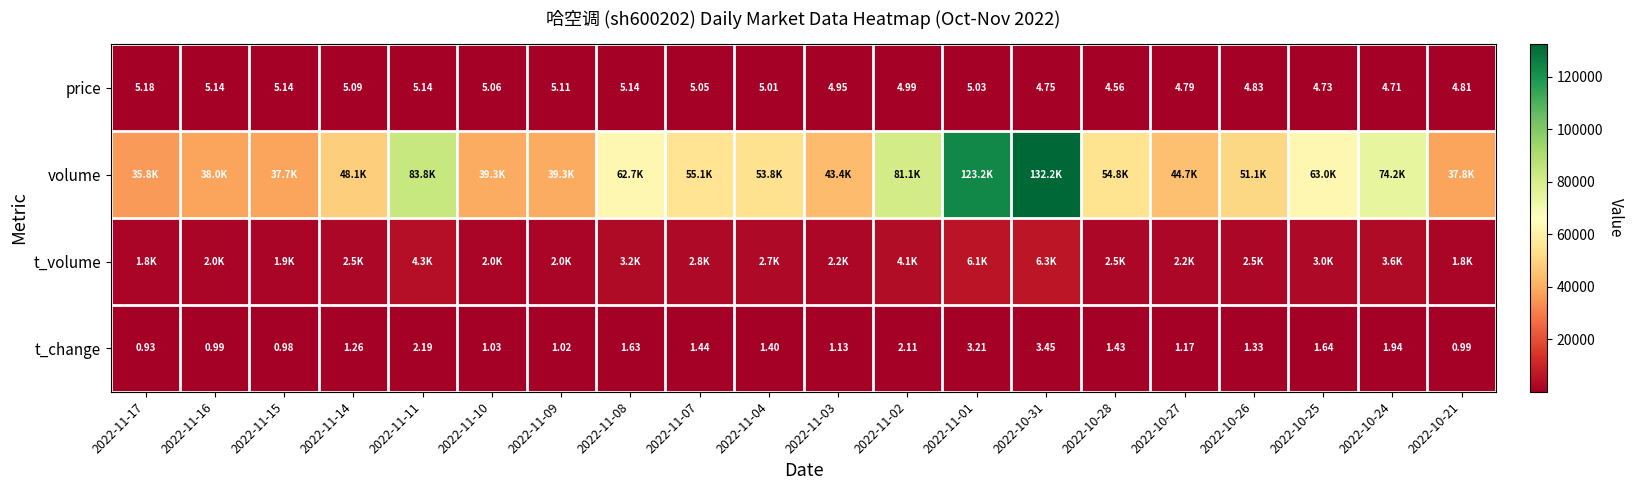

At which label is price closest to 4?

2022-10-28